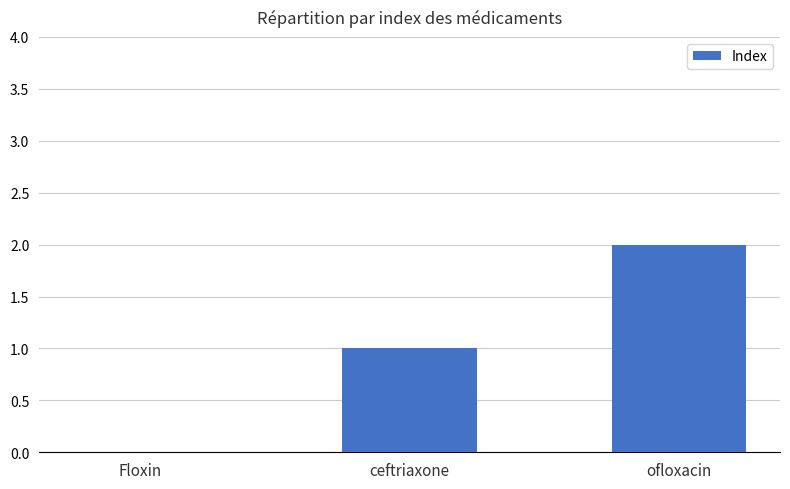

What is the sum of all values?

3